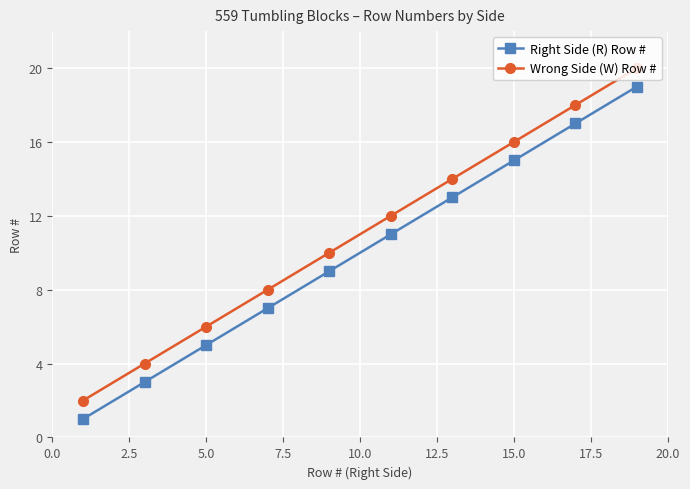

True or false: Wrong Side (W) Row # has more than 1 interior local peaks.

False